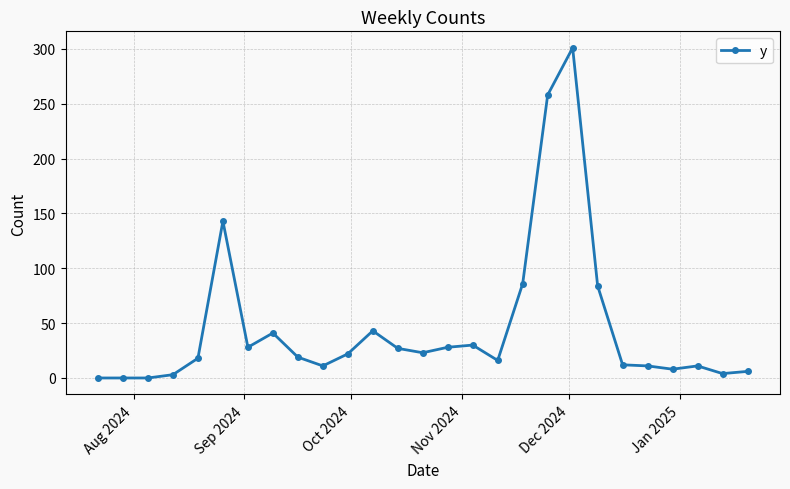

What is the difference between the maximum and minimum values?

301